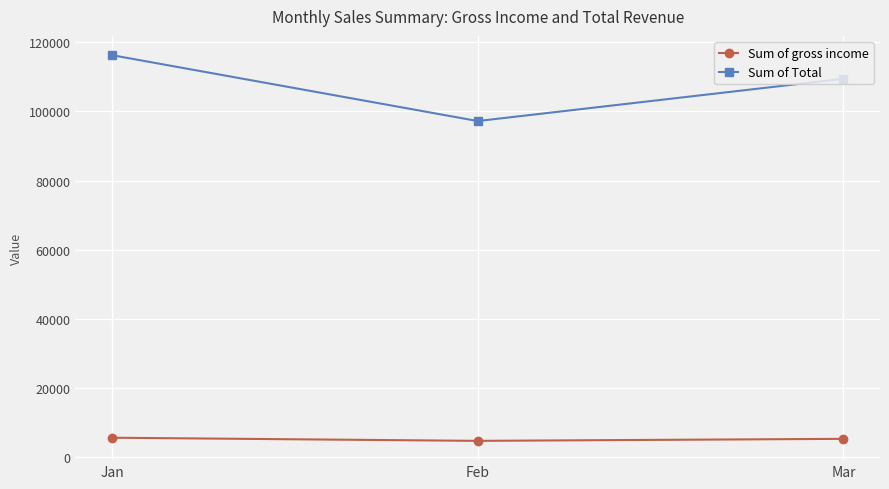

What are all the series names shown in the legend?

Sum of gross income, Sum of Total